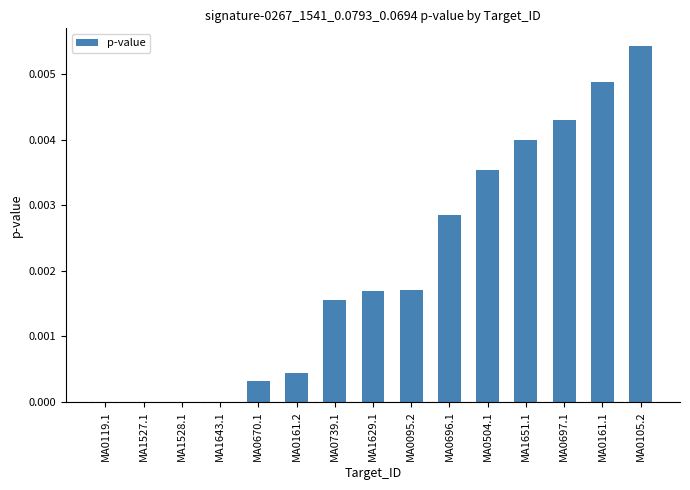

At which category does the chart reach its peak across all series?

MA0105.2